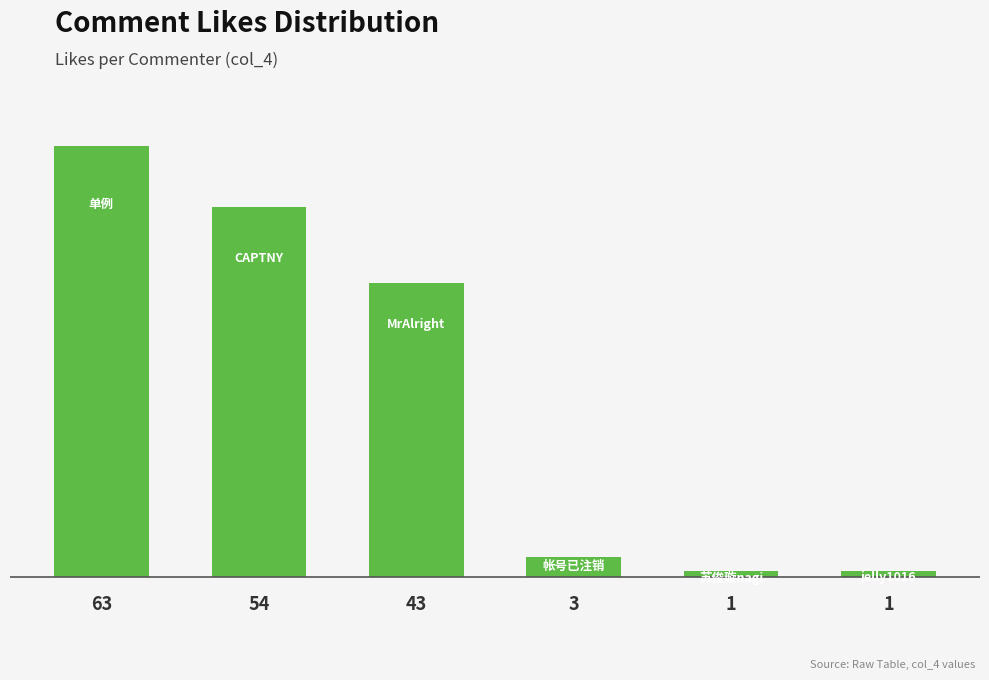

What is the maximum value shown in the chart?

63